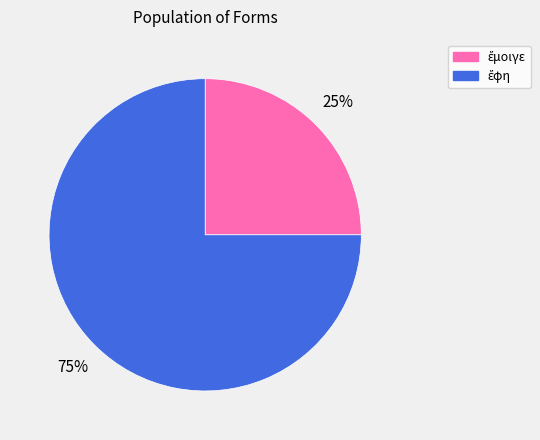

Is there any slice that represents more than half of the pie?

Yes